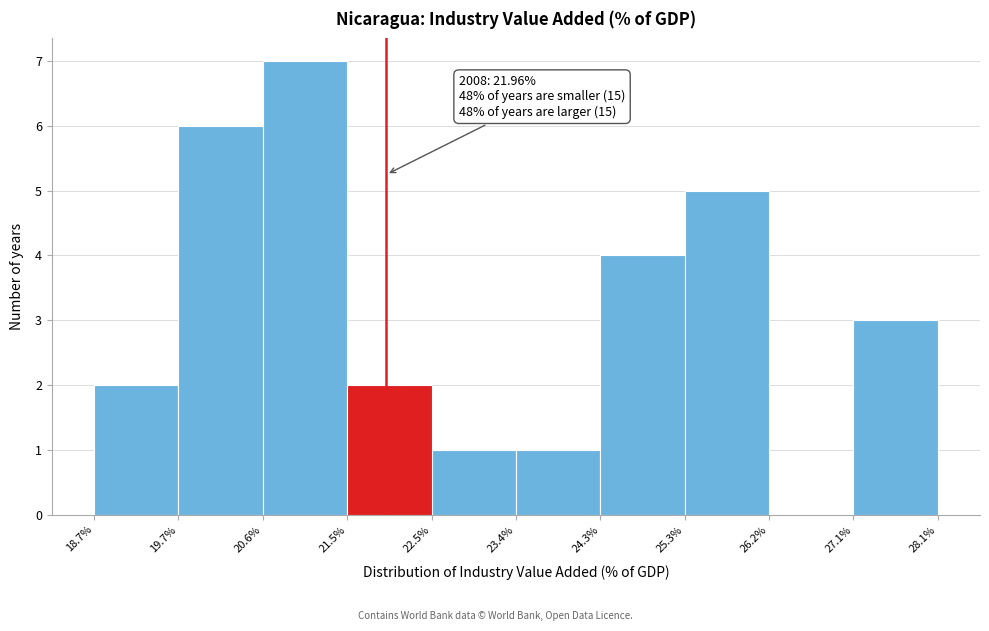

Over which range of the x-axis is the bar tallest?

20.6% to 21.5%